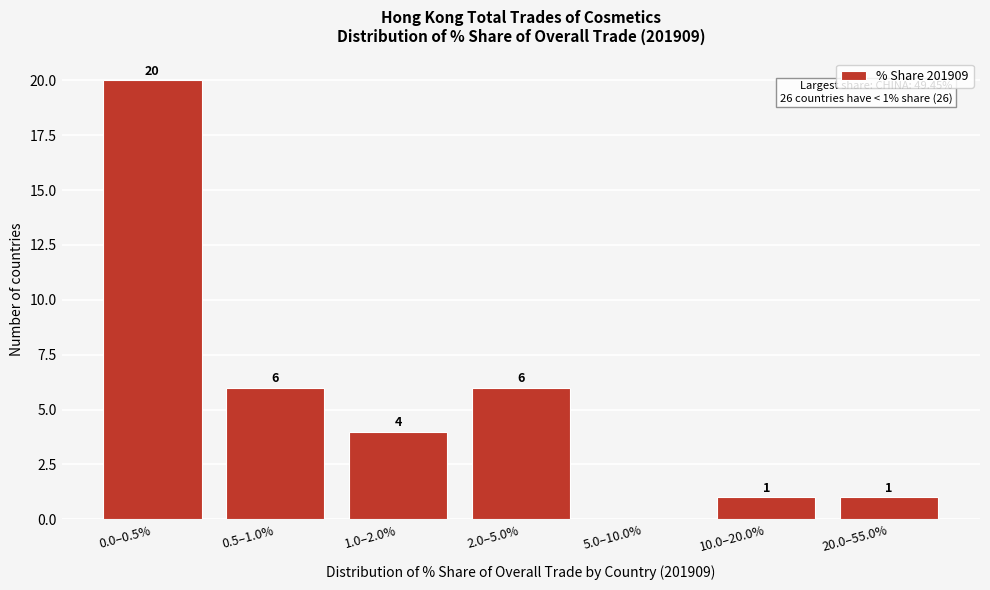

Reading left to right, transcribe all the data shown in this chart.

0.0–0.5%=20	0.5–1.0%=6	1.0–2.0%=4	2.0–5.0%=6	5.0–10.0%=0	10.0–20.0%=1	20.0–55.0%=1